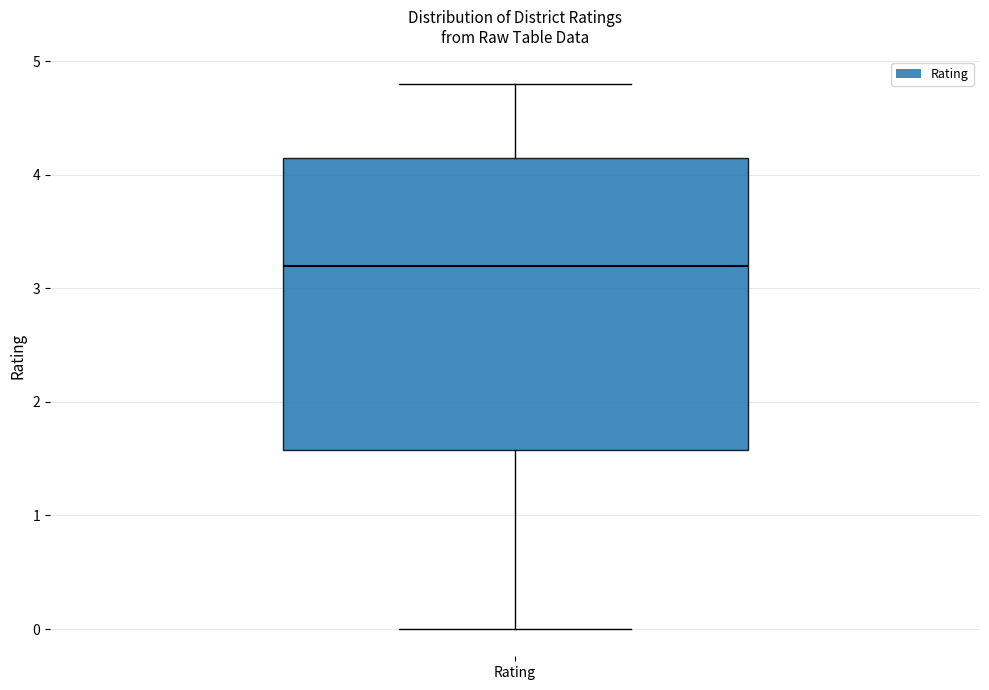

Where does the lower whisker of the box for Rating end on the y-axis? The values are not printed on the chart, so give them approximately, as read against the axis.

0.0